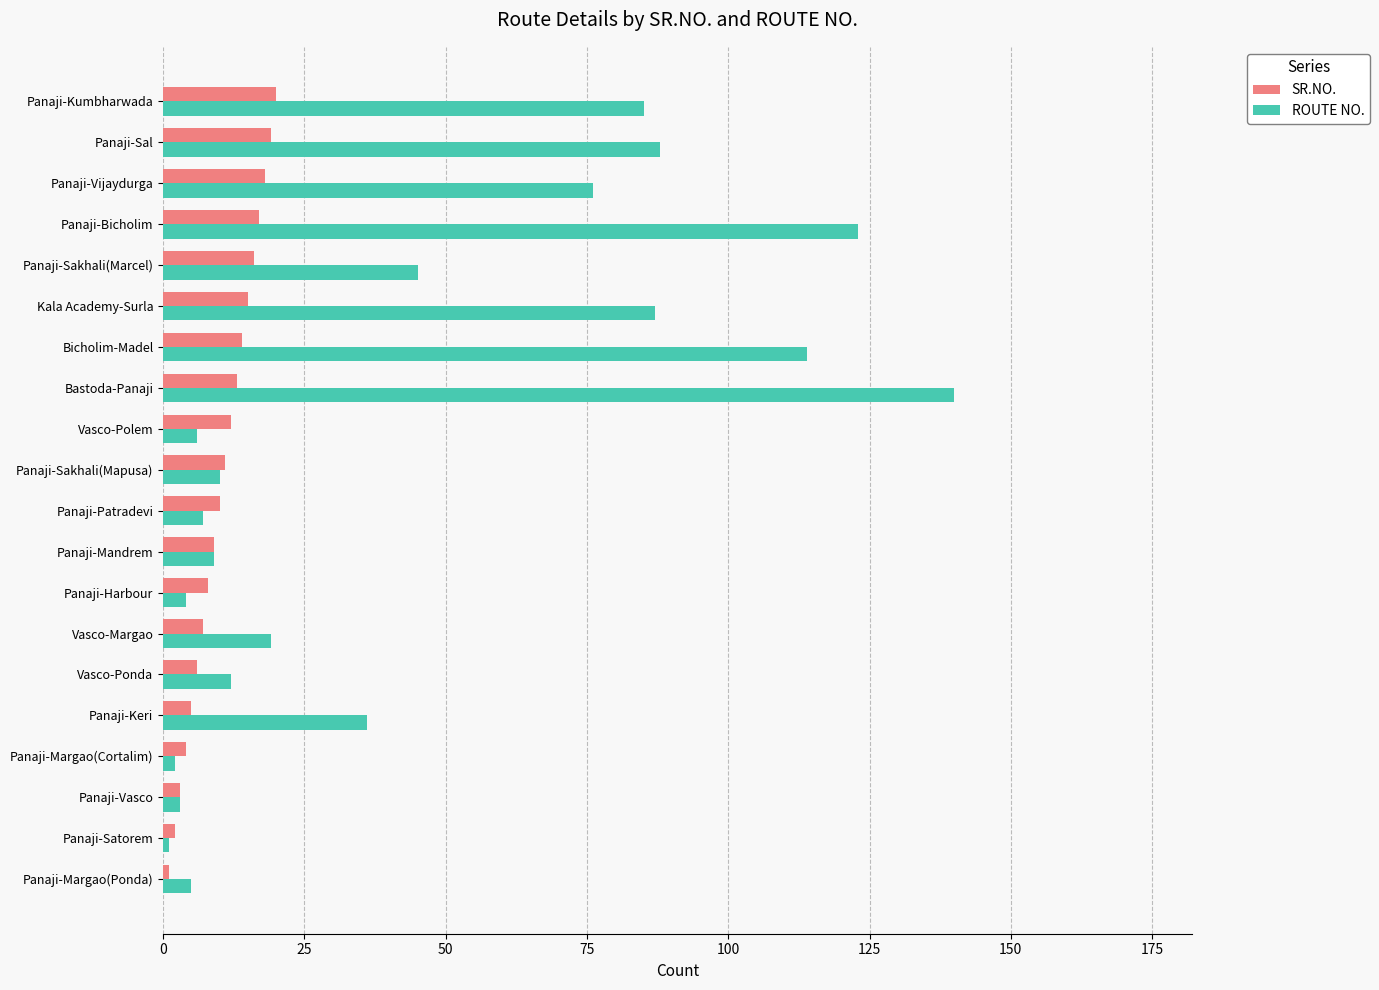

What is the average value of the ROUTE NO. series?

44